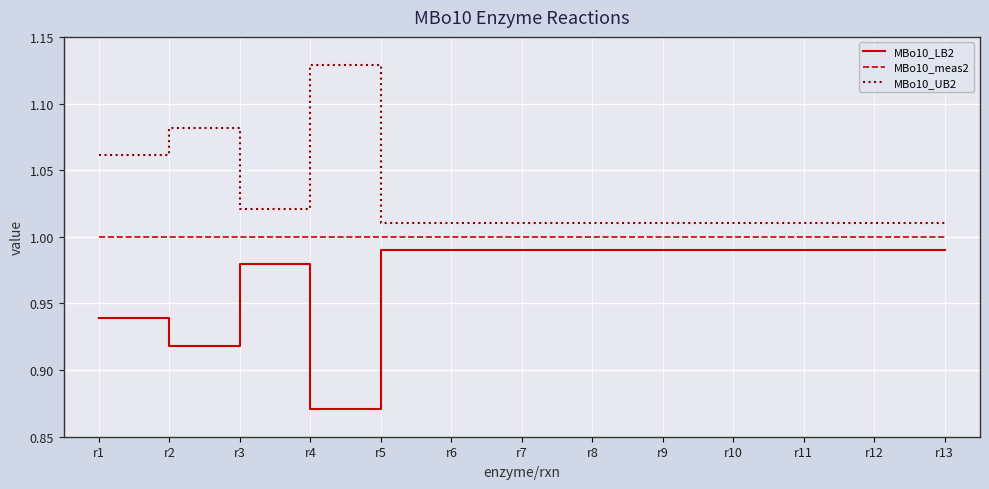

Which category has the highest value across all series?

r4